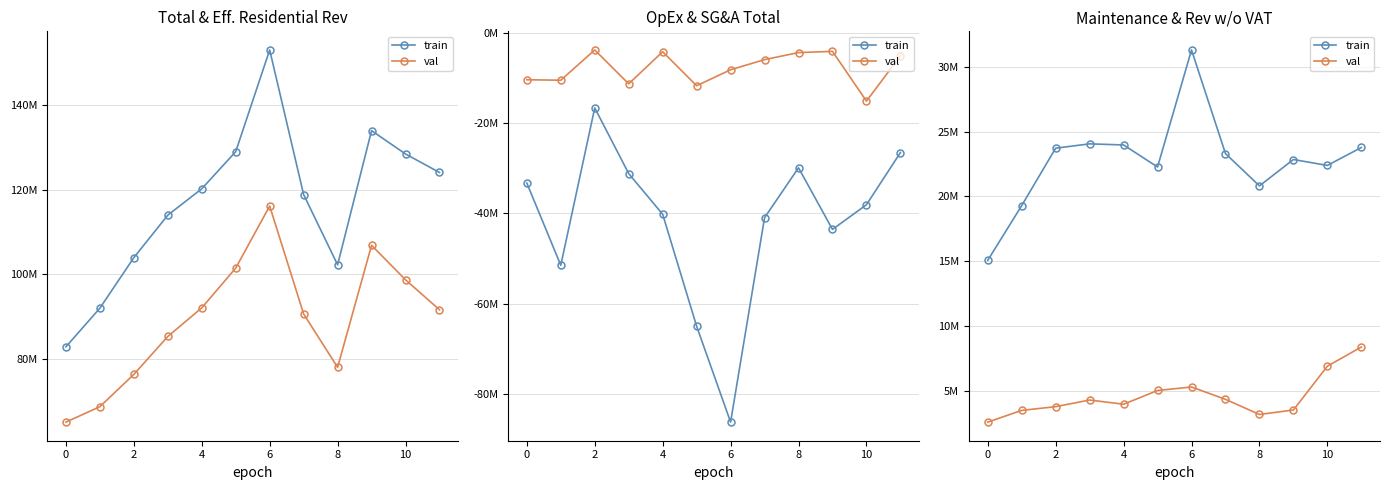

Rank the series by their average value, from highest to lowest.

train, val